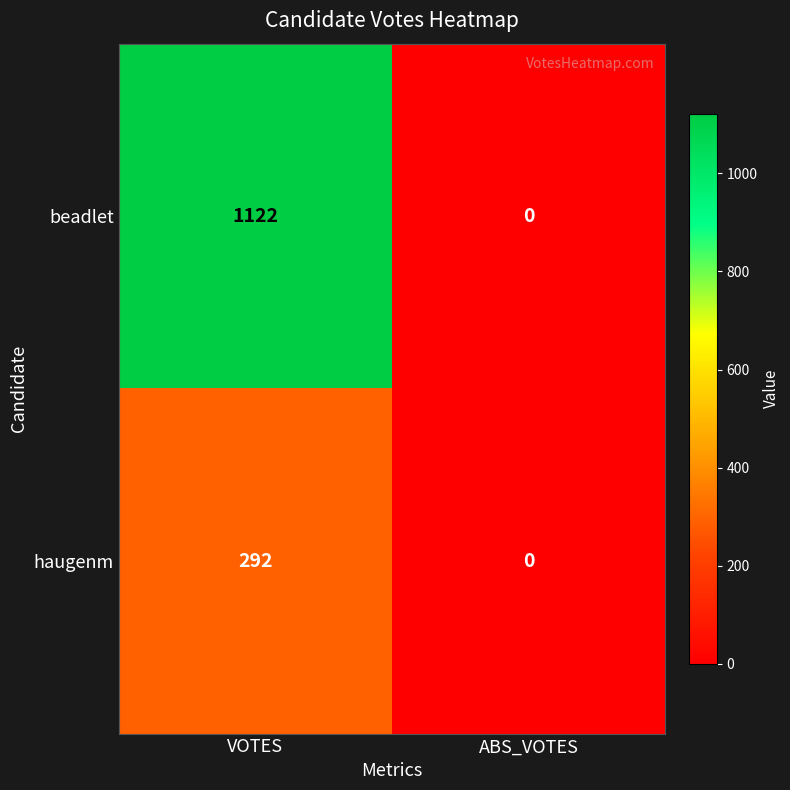

Between VOTES and ABS_VOTES, which series saw the biggest shift?

beadlet